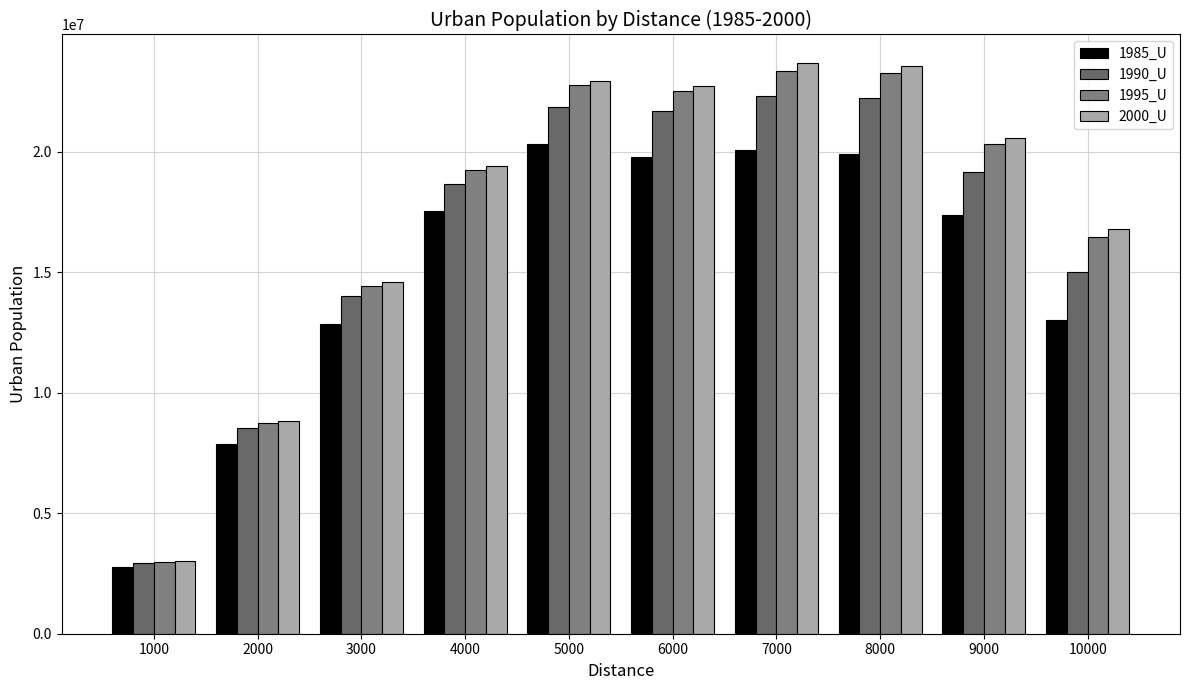

At which label does 2000_U first exceed 20575609?

5000